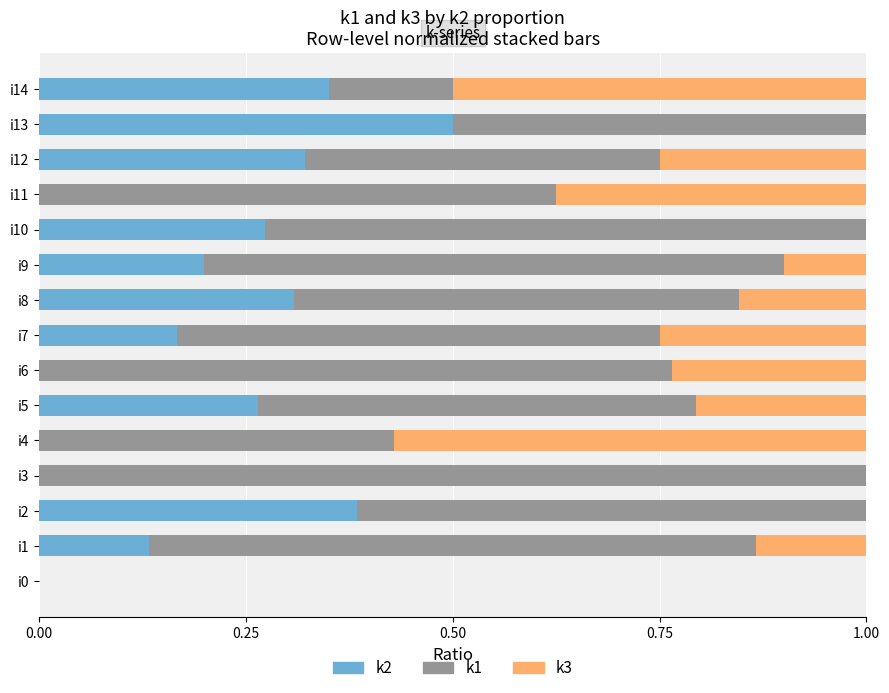

What is the total value across all series at i14?

1.0